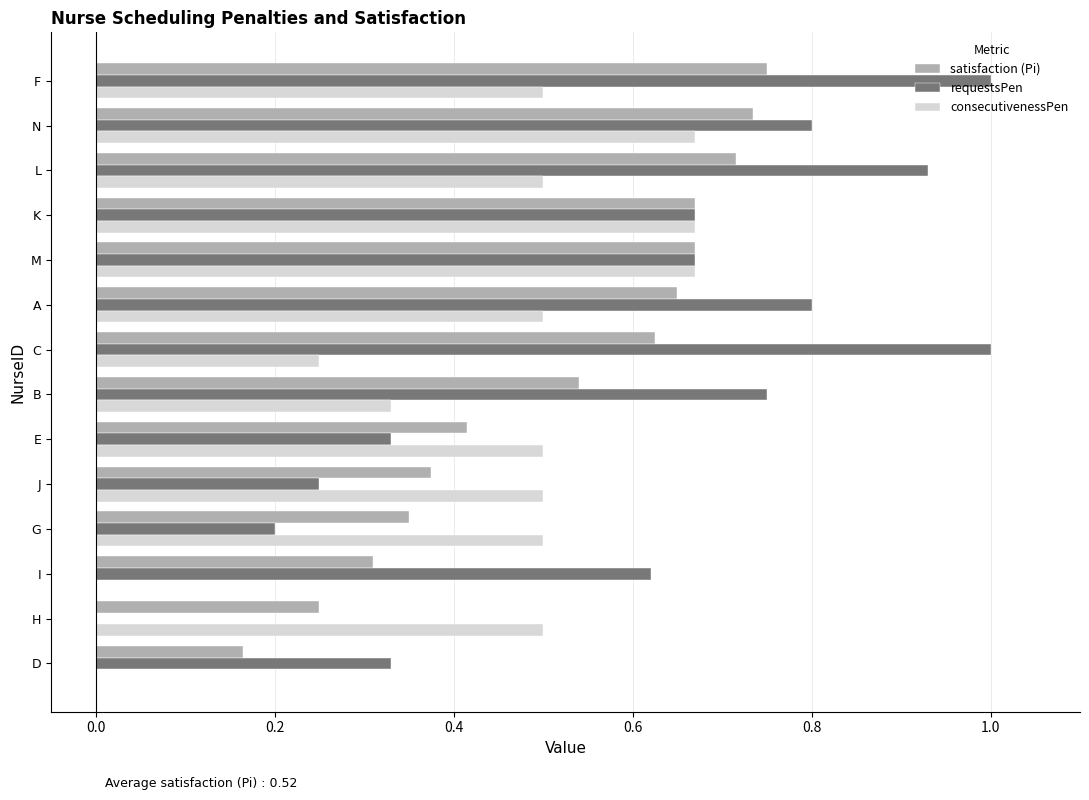

At which category is the sum across all series the highest?

F